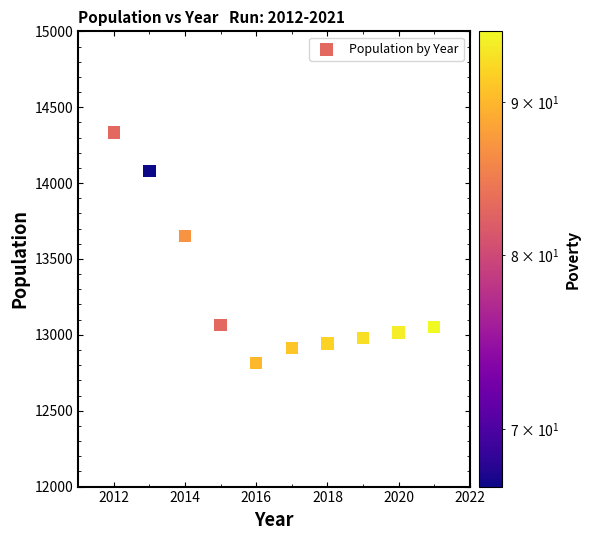

What is the average Y value?

13284